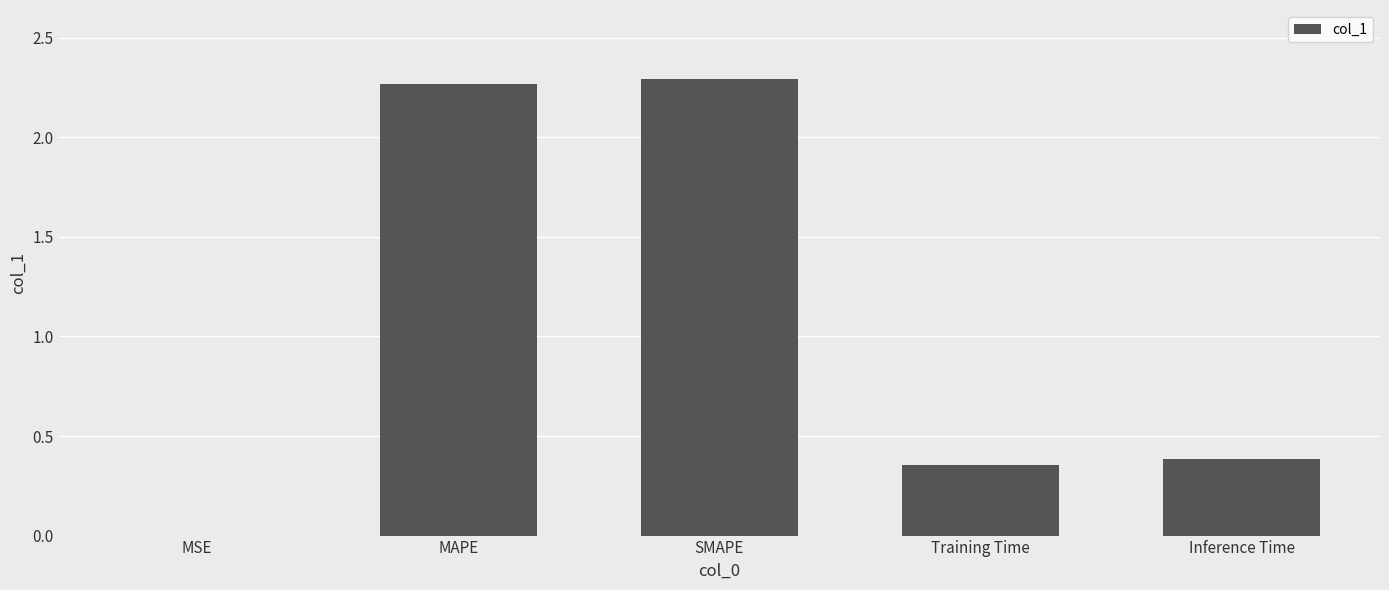

What is the change in value from MSE to Inference Time?

+0.4